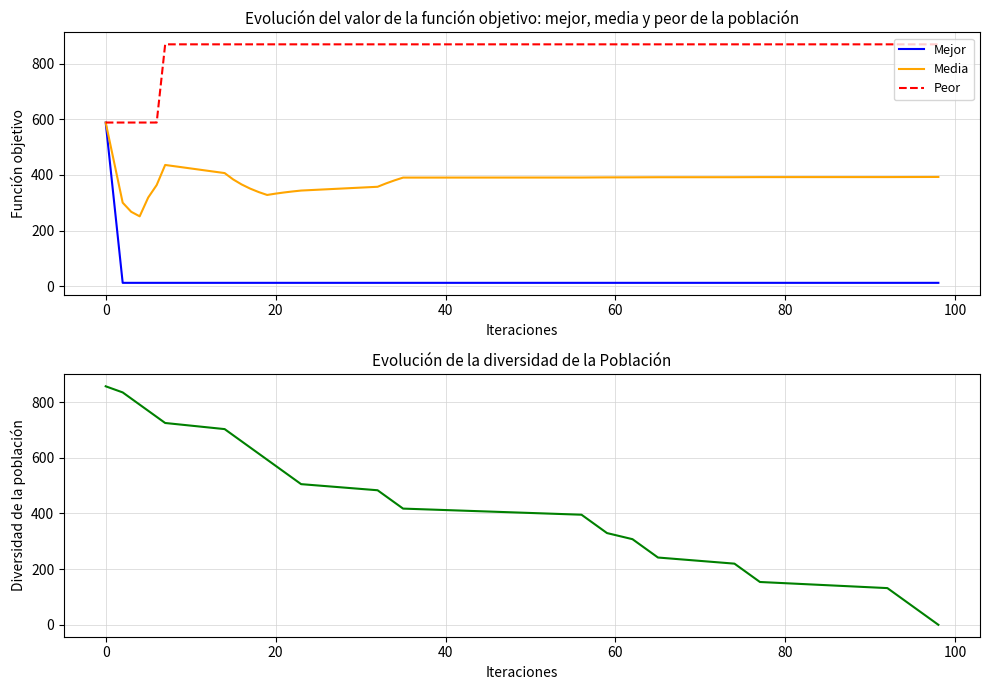

Is it true that Peor equals 869.0 at 20?

True